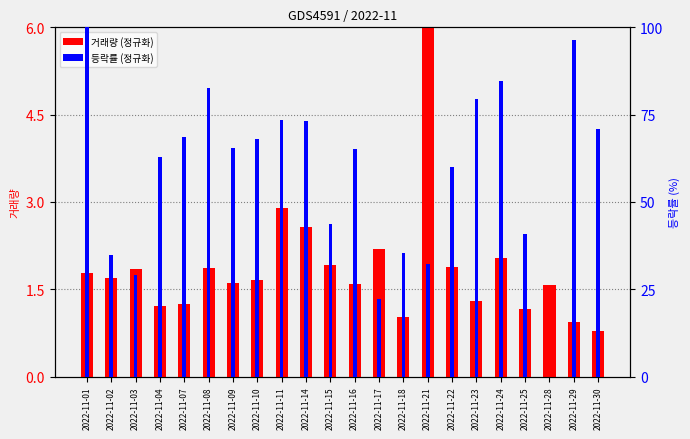

At 2022-11-29, list the series in order from largest to smallest.

등락률 (정규화), 거래량 (정규화)